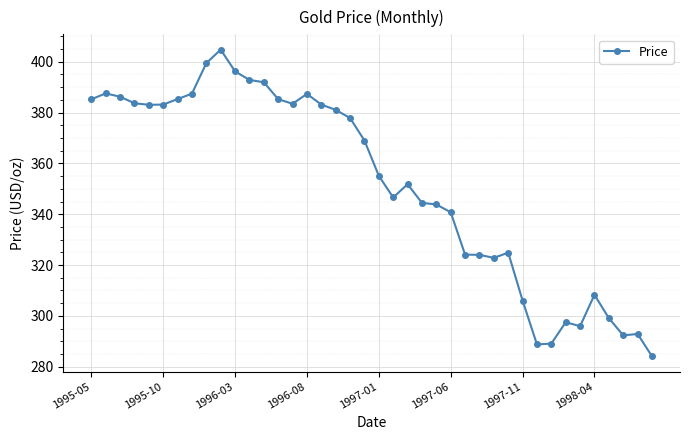

What is the value of the 33rd point from the left?

289.1